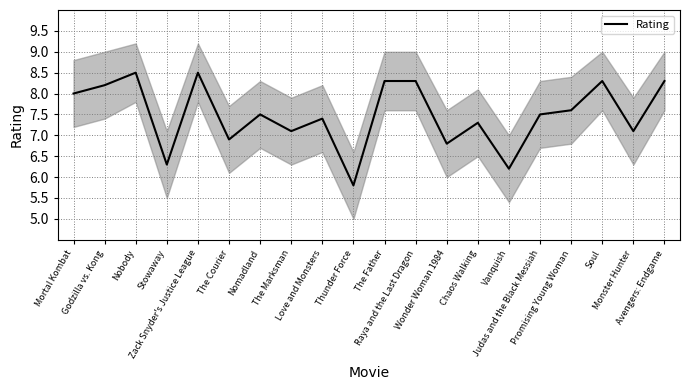

True or false: the data shows 9.9 at Nomadland.

False